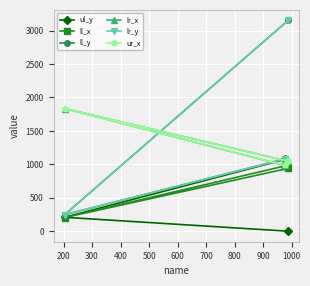

What is the total value across all series at 300?

6175